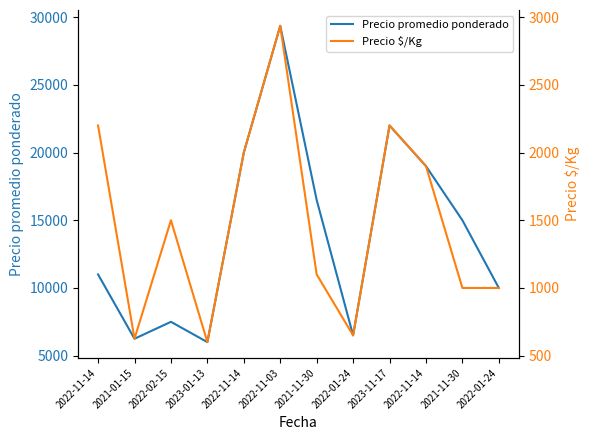

Which series has the widest spread of values?

Precio promedio ponderado